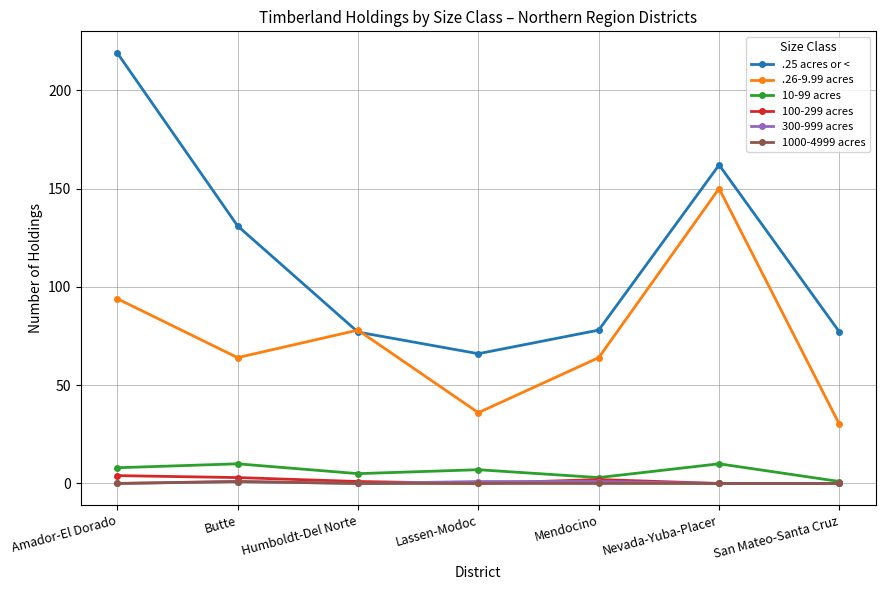

True or false: .26-9.99 acres has a value of 127 at Amador-El Dorado.

False